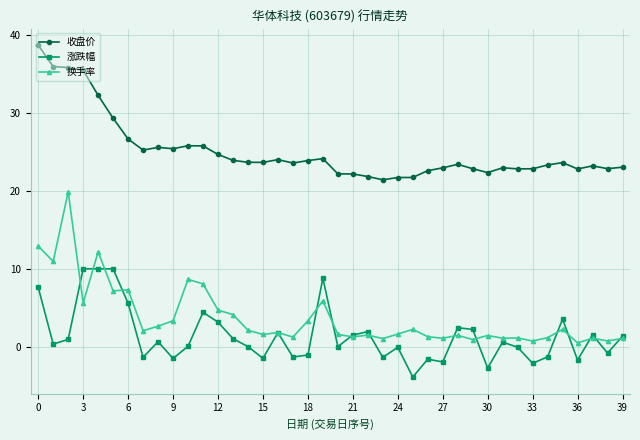

True or false: 收盘价 and 涨跌幅 intersect in this chart.

False